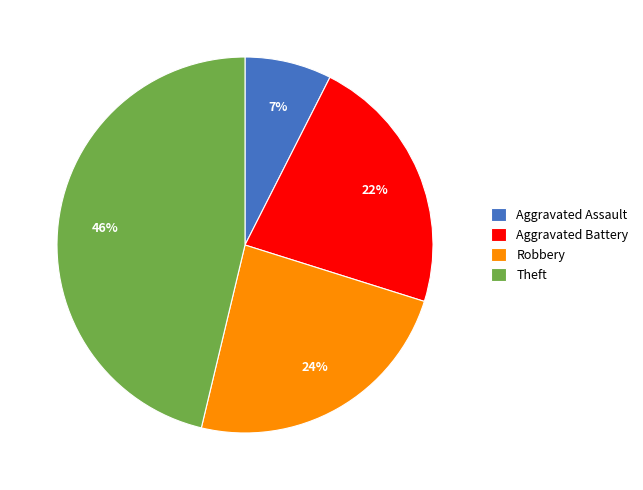

Rank the categories by value from highest to lowest.

Theft, Robbery, Aggravated Battery, Aggravated Assault